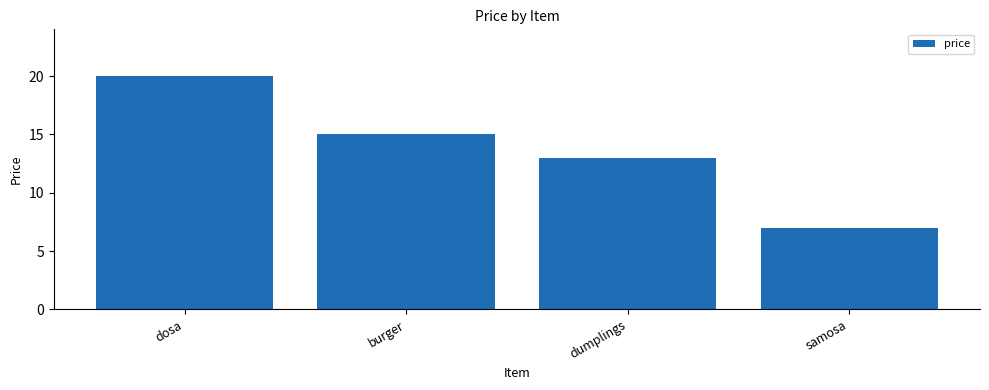

How many distinct data groups are displayed?

1